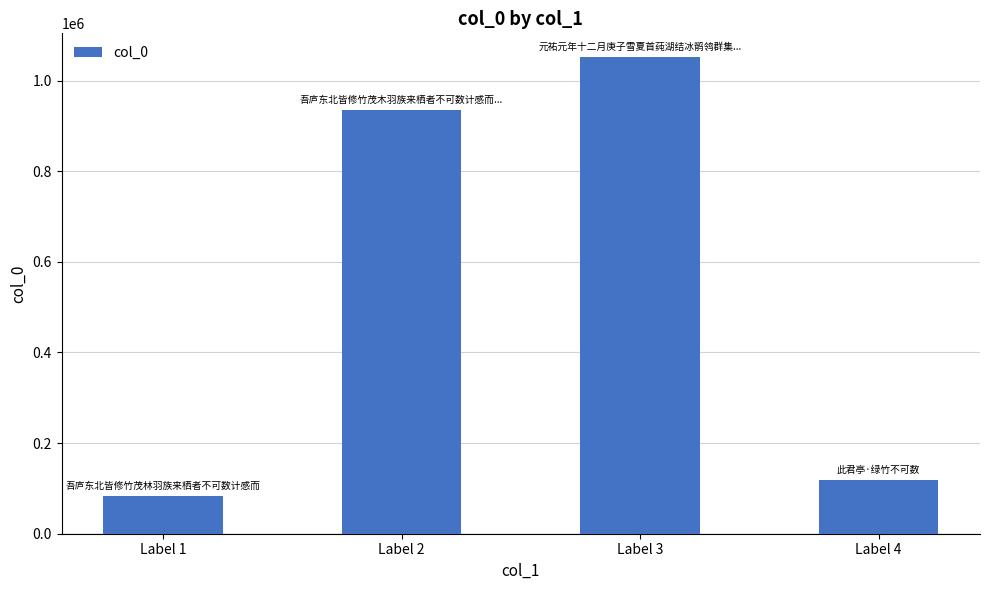

The chart shows a value of 1474662 at Label 2. True or false?

False